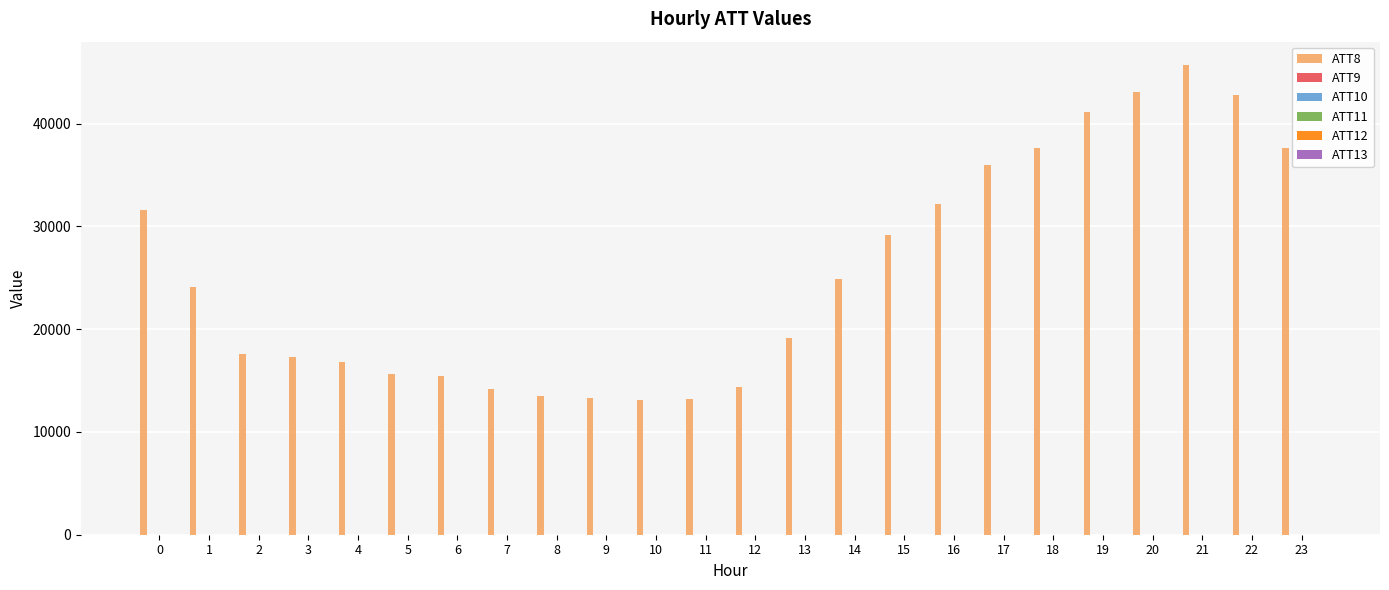

What is the average value of the ATT8 series?

25391.7